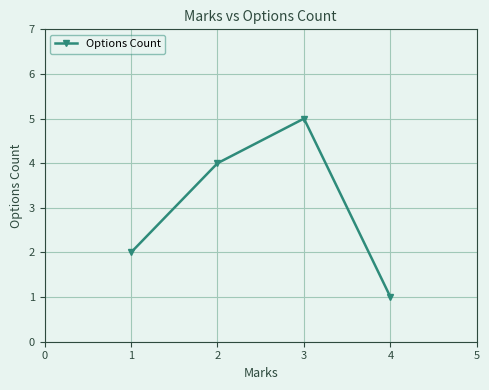

True or false: the data shows 5 at 1.

False